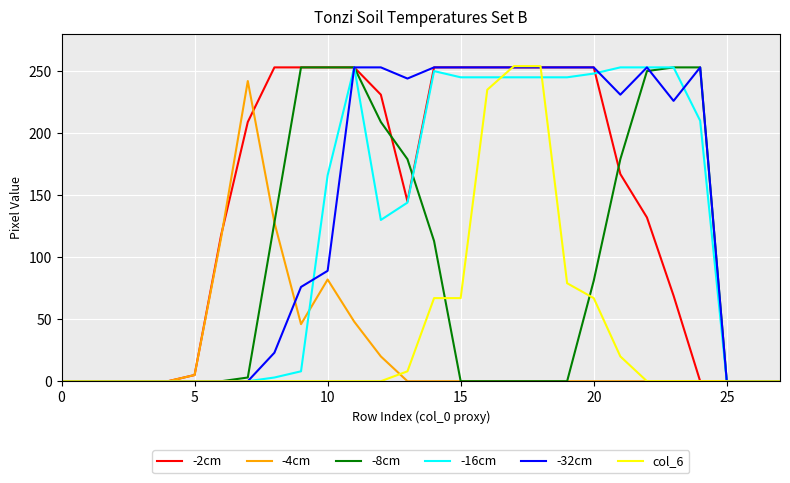

Reading left to right, transcribe all the data shown in this chart.

-2cm: 0	0	0	0	0	5	118	209	253	253	253	253	231	145	253	253	253	253	253	253	253	167	132	69	0	0	0	0
-4cm: 0	0	0	0	0	5	116	242	128	46	82	48	20	0	0	0	0	0	0	0	0	0	0	0	0	0	0	0
-8cm: 0	0	0	0	0	0	0	3	128	253	253	253	209	179	113	0	0	0	0	0	81	179	250	253	253	0	0	0
-16cm: 0	0	0	0	0	0	0	0	3	8	166	253	130	144	250	245	245	245	245	245	248	253	253	253	210	0	0	0
-32cm: 0	0	0	0	0	0	0	0	23	76	89	253	253	244	253	253	253	253	253	253	253	231	253	226	253	0	0	0
col_6: 0	0	0	0	0	0	0	0	0	0	0	0	0	8	67	67	235	254	254	79	67	20	0	0	0	0	0	0